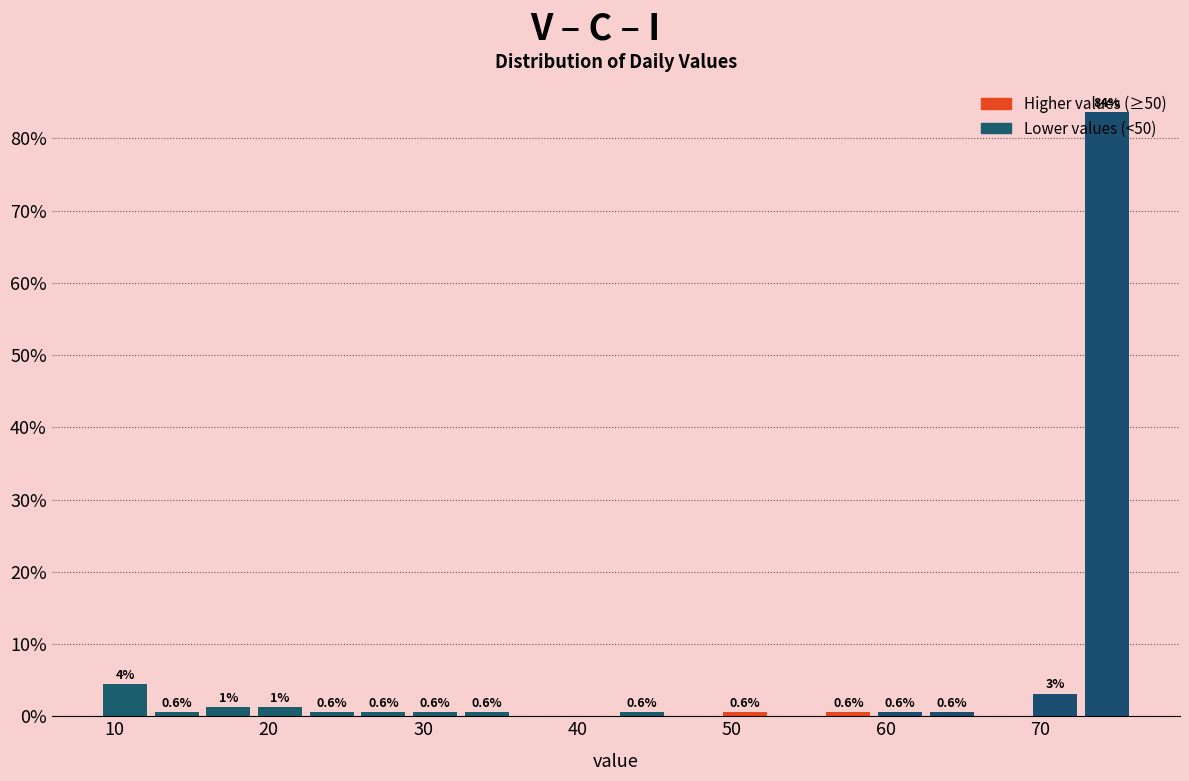

Around what value on the x-axis is the tallest bar? Give the approximate position of its centre, as read against the axis.

74